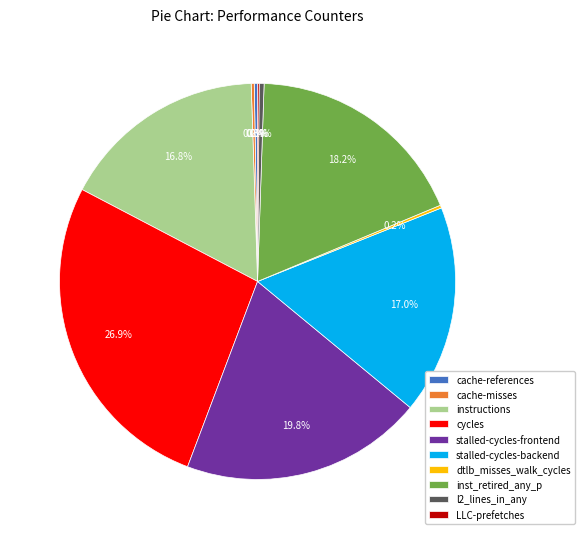

What percentage is NOT represented by stalled-cycles-frontend?

80.2%